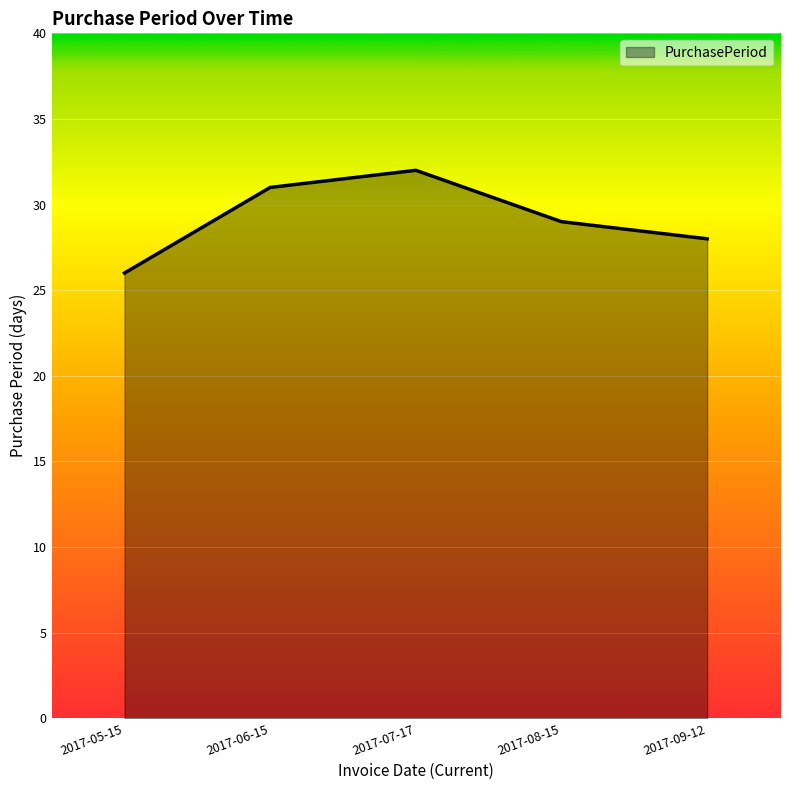

What position from the right is 2017-08-15?

2